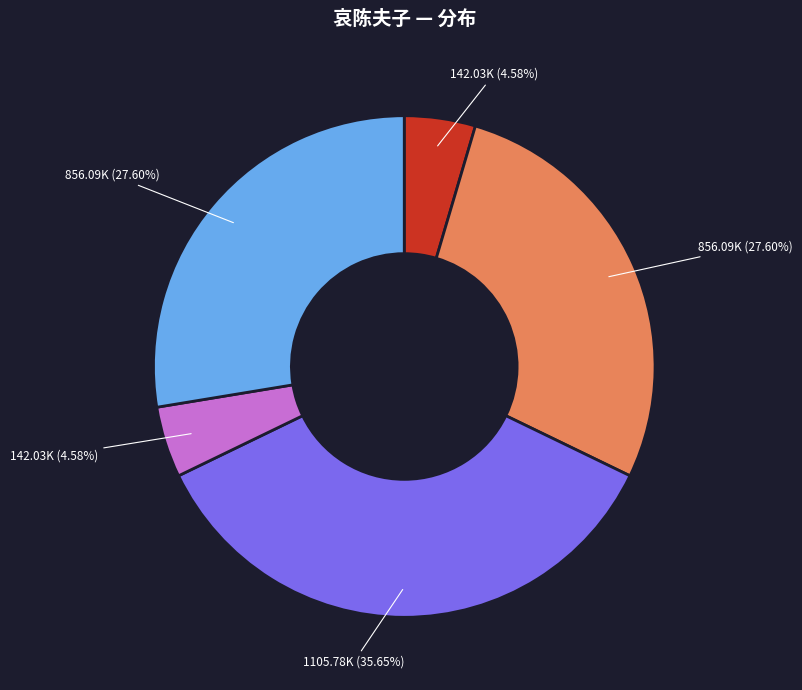

How many slices are in this pie chart?

5